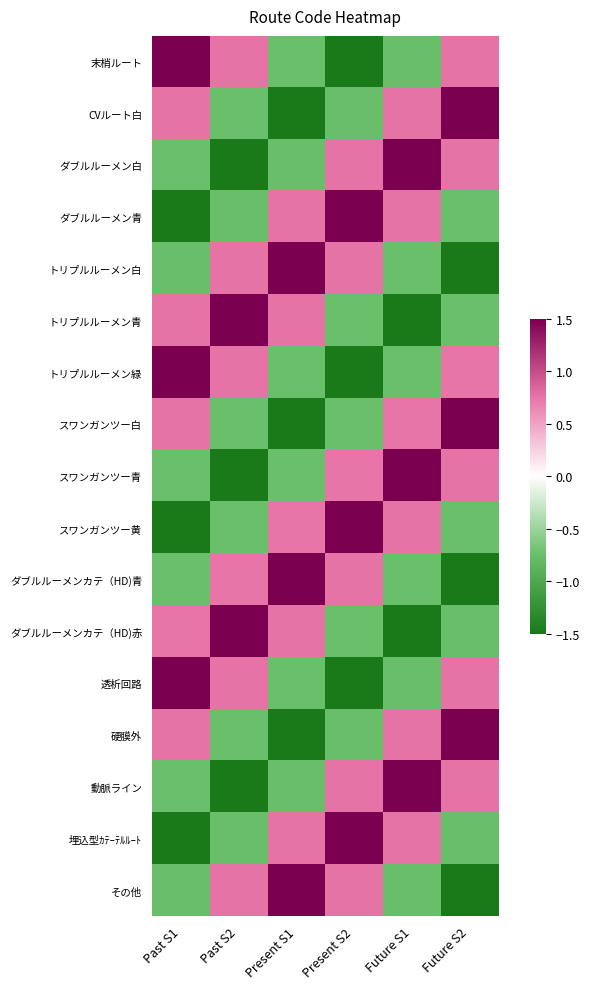

Reading left to right, what are all the values shown in this chart?

末梢ルート: Past S1=1.5	Past S2=0.8	Present S1=-0.7	Present S2=-1.5	Future S1=-0.8	Future S2=0.8
CVルート白: Past S1=0.8	Past S2=-0.7	Present S1=-1.5	Present S2=-0.8	Future S1=0.8	Future S2=1.5
ダブルルーメン白: Past S1=-0.7	Past S2=-1.5	Present S1=-0.8	Present S2=0.8	Future S1=1.5	Future S2=0.8
ダブルルーメン青: Past S1=-1.5	Past S2=-0.8	Present S1=0.8	Present S2=1.5	Future S1=0.8	Future S2=-0.7
トリプルルーメン白: Past S1=-0.8	Past S2=0.8	Present S1=1.5	Present S2=0.8	Future S1=-0.7	Future S2=-1.5
トリプルルーメン青: Past S1=0.8	Past S2=1.5	Present S1=0.8	Present S2=-0.7	Future S1=-1.5	Future S2=-0.7
トリプルルーメン緑: Past S1=1.5	Past S2=0.8	Present S1=-0.7	Present S2=-1.5	Future S1=-0.7	Future S2=0.7
スワンガンツー白: Past S1=0.8	Past S2=-0.7	Present S1=-1.5	Present S2=-0.7	Future S1=0.7	Future S2=1.5
スワンガンツー青: Past S1=-0.7	Past S2=-1.5	Present S1=-0.7	Present S2=0.7	Future S1=1.5	Future S2=0.7
スワンガンツー黄: Past S1=-1.5	Past S2=-0.7	Present S1=0.7	Present S2=1.5	Future S1=0.7	Future S2=-0.7
ダブルルーメンカテ（HD)青: Past S1=-0.7	Past S2=0.7	Present S1=1.5	Present S2=0.7	Future S1=-0.7	Future S2=-1.5
ダブルルーメンカテ（HD)赤: Past S1=0.7	Past S2=1.5	Present S1=0.7	Present S2=-0.7	Future S1=-1.5	Future S2=-0.8
透析回路: Past S1=1.5	Past S2=0.7	Present S1=-0.7	Present S2=-1.5	Future S1=-0.8	Future S2=0.8
硬膜外: Past S1=0.7	Past S2=-0.7	Present S1=-1.5	Present S2=-0.8	Future S1=0.8	Future S2=1.5
動脈ライン: Past S1=-0.7	Past S2=-1.5	Present S1=-0.8	Present S2=0.8	Future S1=1.5	Future S2=0.8
埋込型ｶﾃｰﾃﾙﾙｰﾄ: Past S1=-1.5	Past S2=-0.8	Present S1=0.8	Present S2=1.5	Future S1=0.8	Future S2=-0.8
その他: Past S1=-0.8	Past S2=0.8	Present S1=1.5	Present S2=0.8	Future S1=-0.8	Future S2=-1.5